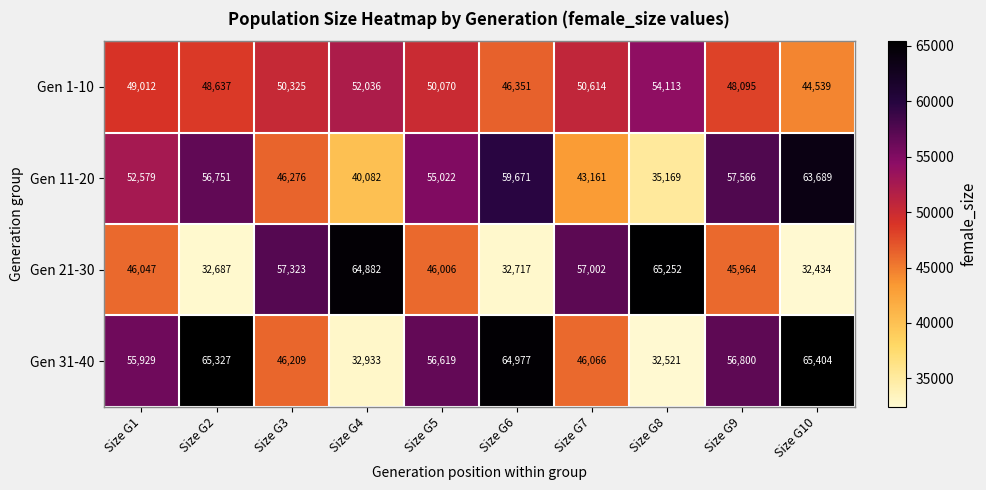

True or false: Gen 31-40 has a value of 46209 at Size G3.

True